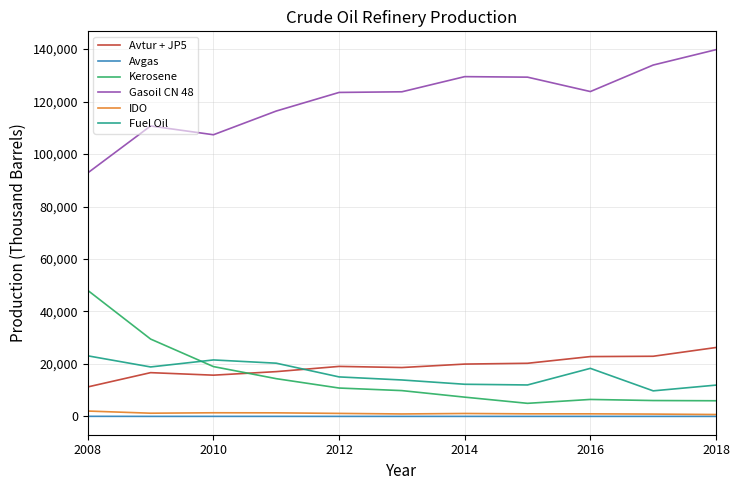

What are all the series names shown in the legend?

Avtur + JP5, Avgas, Kerosene, Gasoil CN 48, IDO, Fuel Oil